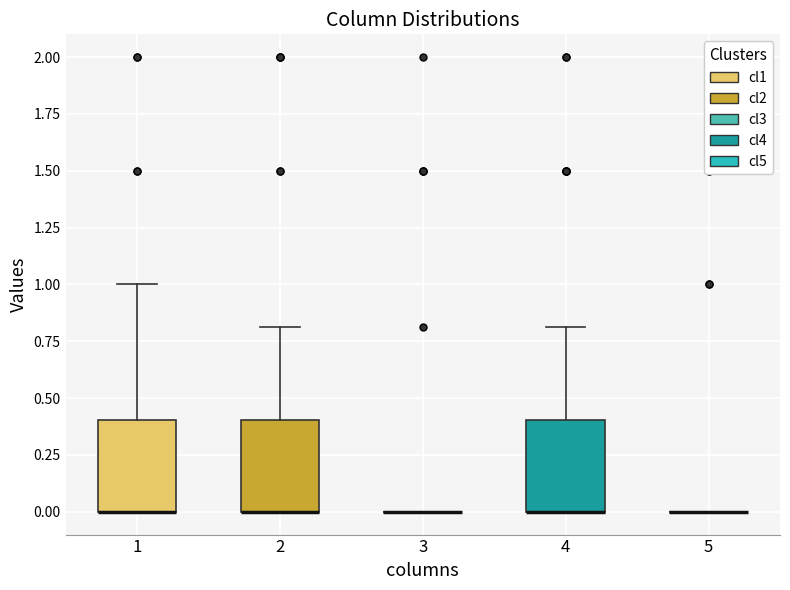

Reading left to right, read every box against the y-axis: the position of its median line, the range the box covers, and the ends of its whiskers. The values are not printed on the chart, so give them approximately, as read against the axis.

1: median 0.0 (drawn on the box's lower edge), box 0.0 to 0.4, whiskers 0.0 to 1.0
2: median 0.0 (drawn on the box's lower edge), box 0.0 to 0.4, whiskers 0.0 to 0.8
3: box collapsed to a line at 0.0, whiskers 0.0 to 0.0
4: median 0.0 (drawn on the box's lower edge), box 0.0 to 0.4, whiskers 0.0 to 0.8
5: box collapsed to a line at 0.0, whiskers 0.0 to 0.0